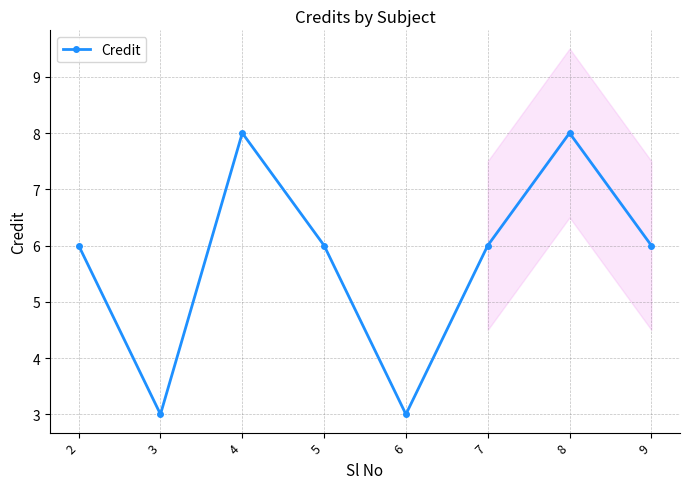

Between 5 and 6, which is larger?

5